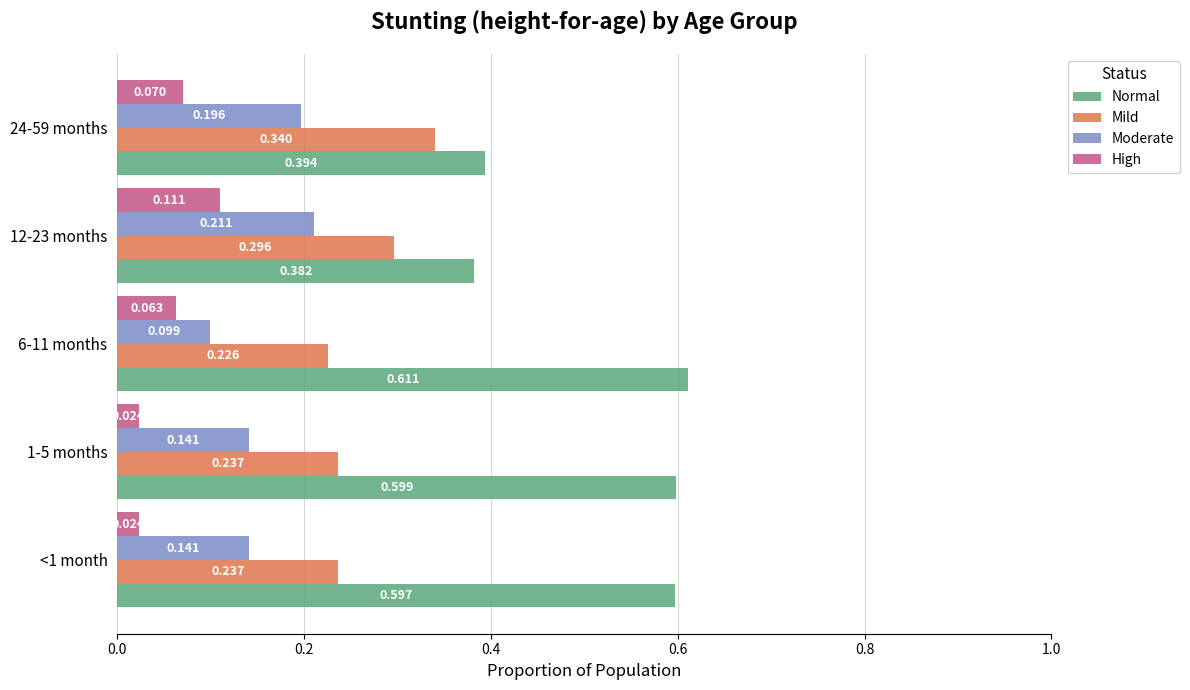

Which series has the widest spread of values?

Normal